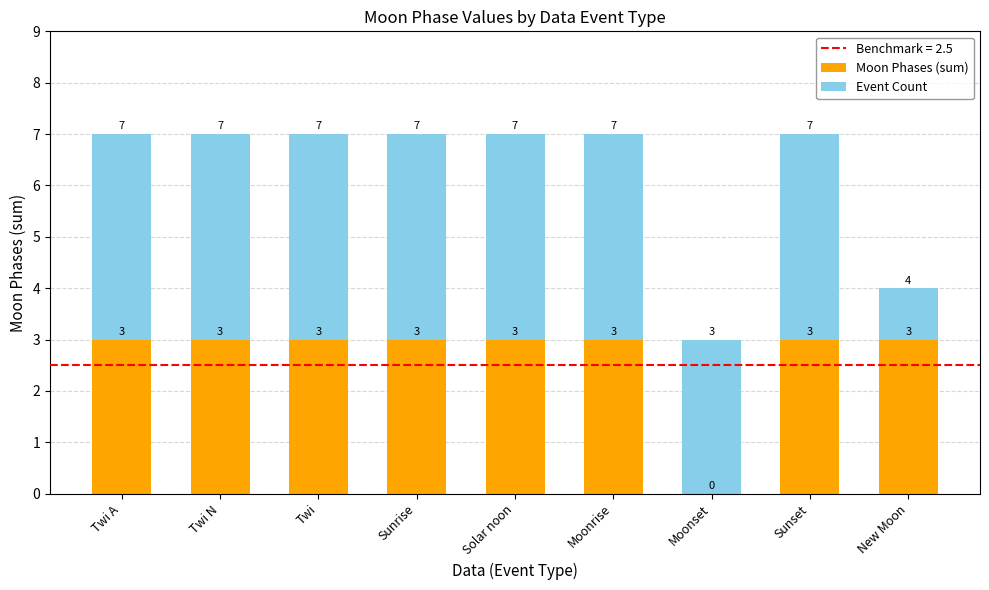

What is the total value across all series at Sunset?

7